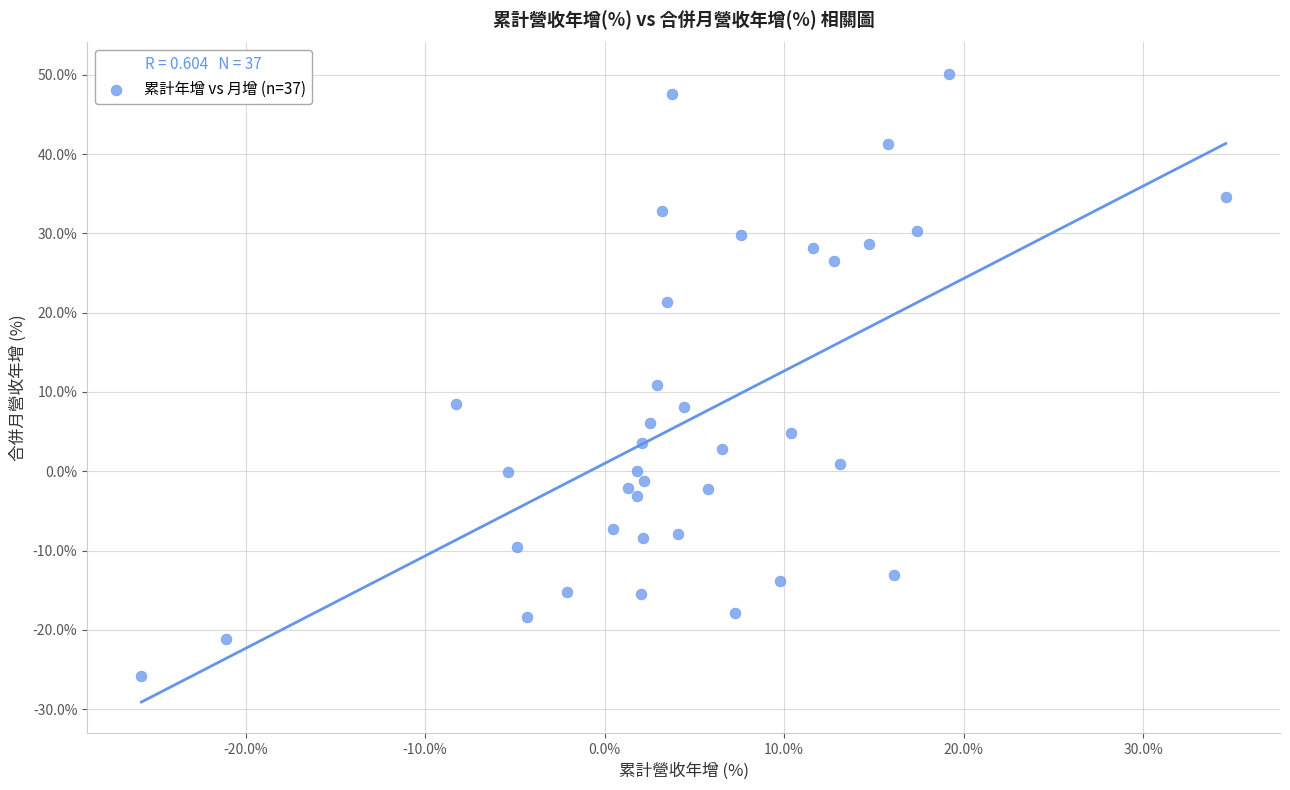

What is the range of Y values (max minus min)?

75.9